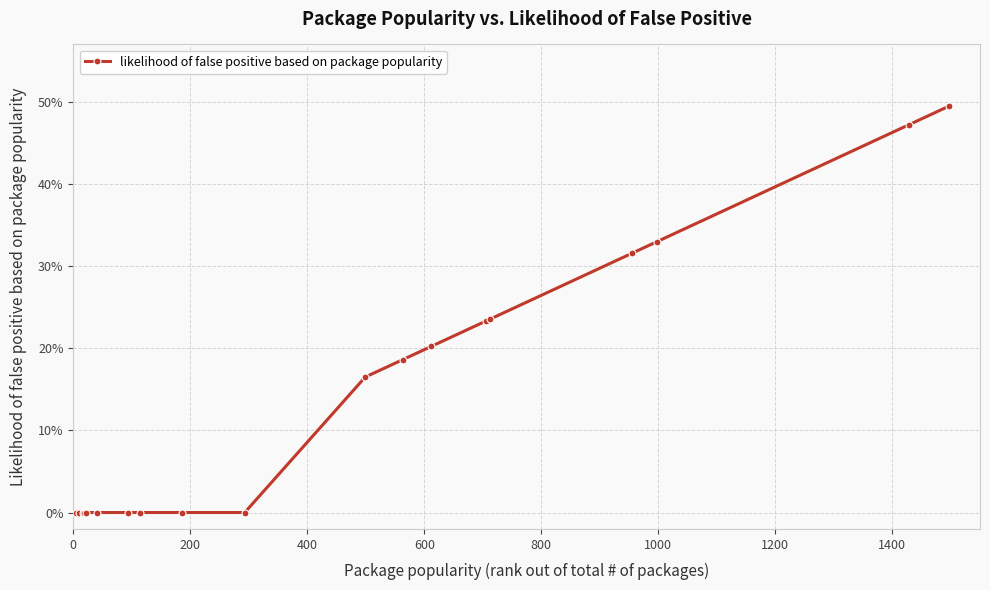

Is this an area chart (filled region under the line)?

No